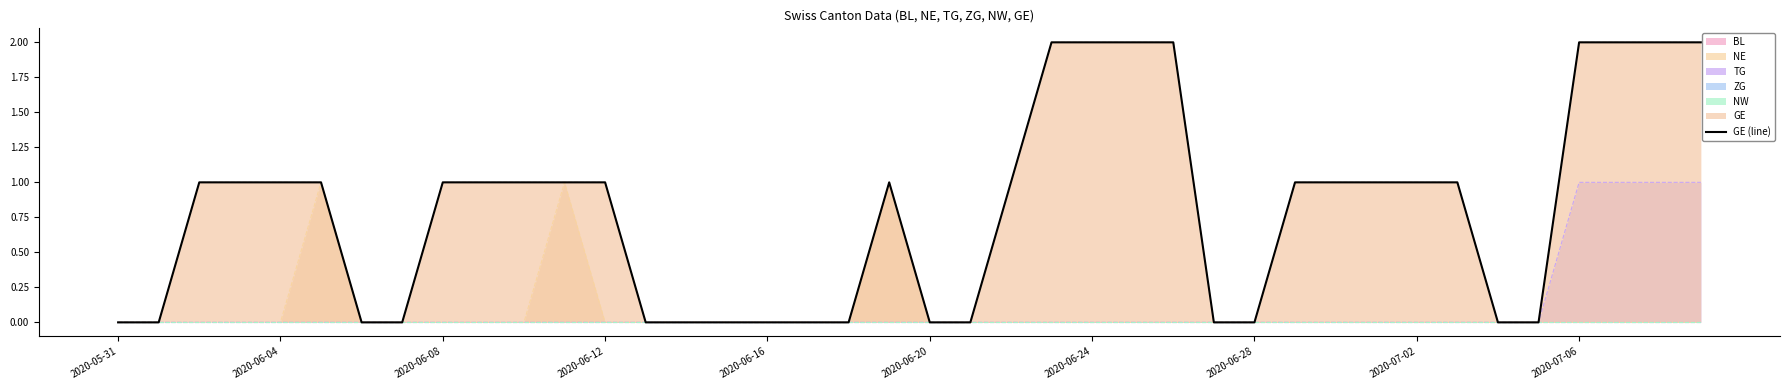

Reading right to left, what are all the values shown in this chart?

2	2	2	2	0	0	1	1	1	1	1	0	0	2	2	2	2	1	0	0	1	0	0	0	0	0	0	1	1	1	1	1	0	0	1	1	1	1	0	0